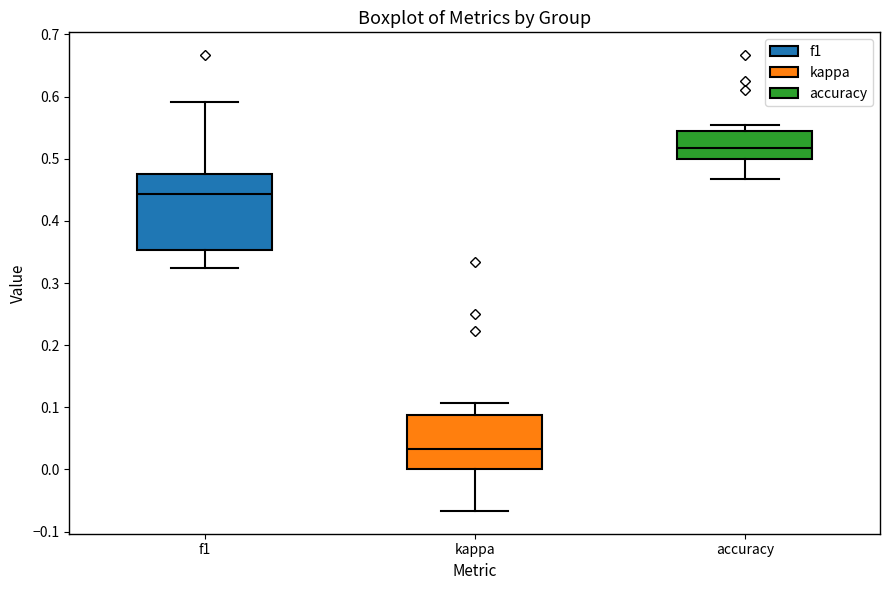

Comparing the boxes themselves (not the whiskers), which one is the tallest?

f1